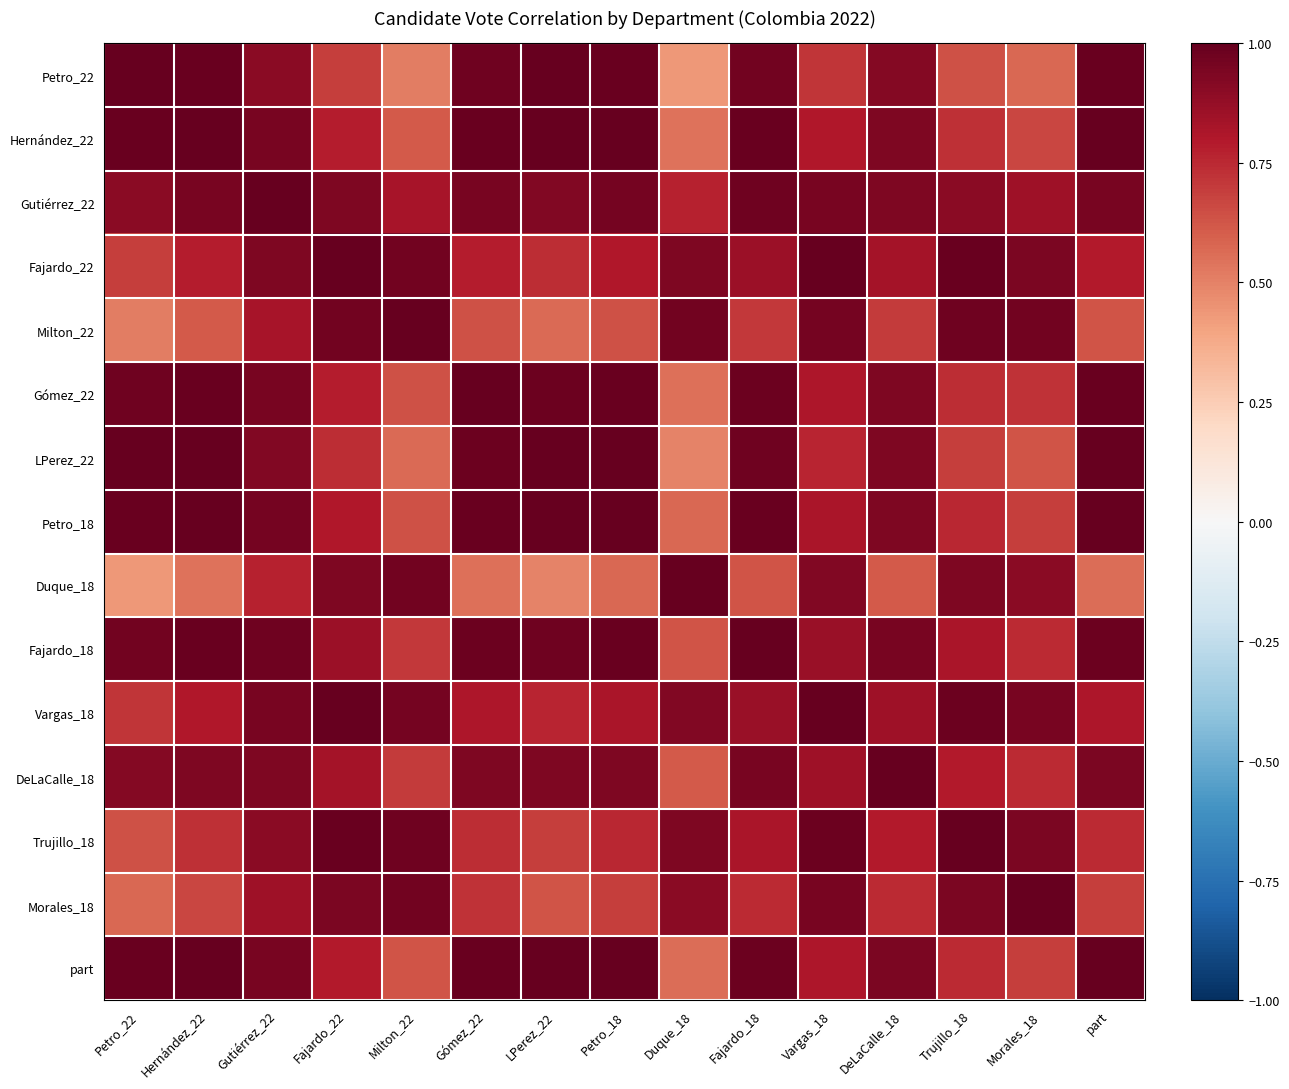

Which has a higher value, Petro_18 or Morales_18?

Petro_18